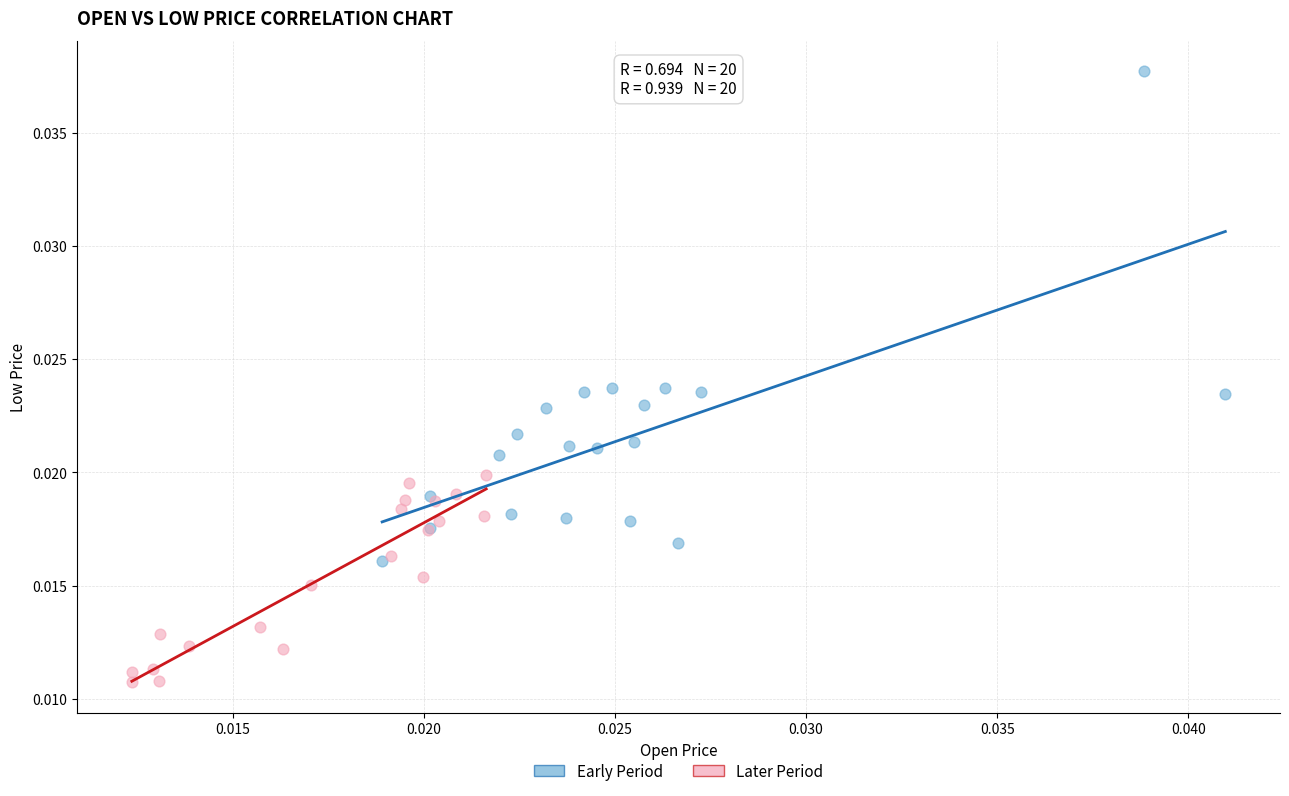

Which series contains the highest Y value?

Early Period